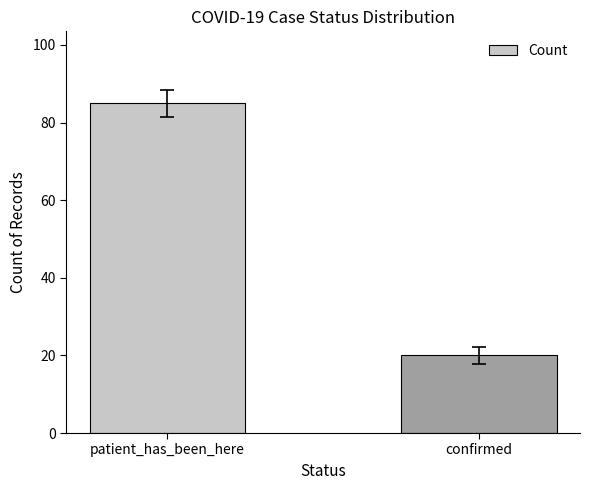

What position from the right is patient_has_been_here?

2